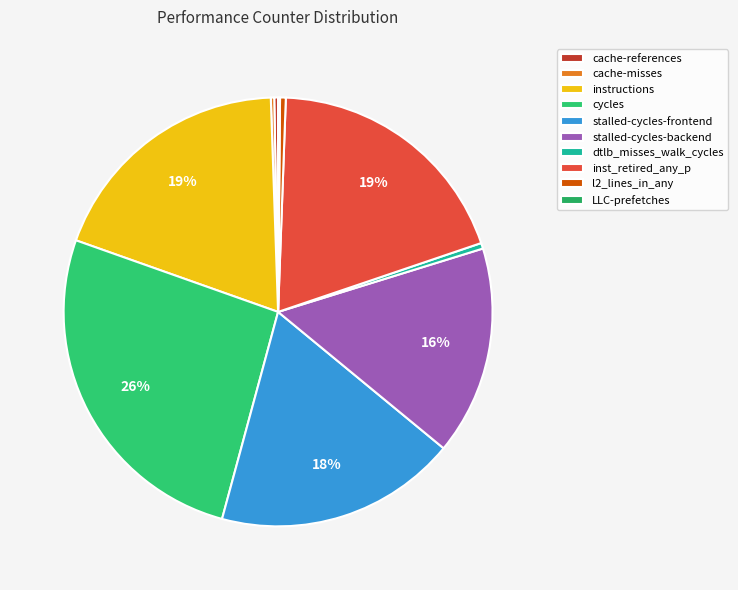

Is there any slice that represents more than half of the pie?

No